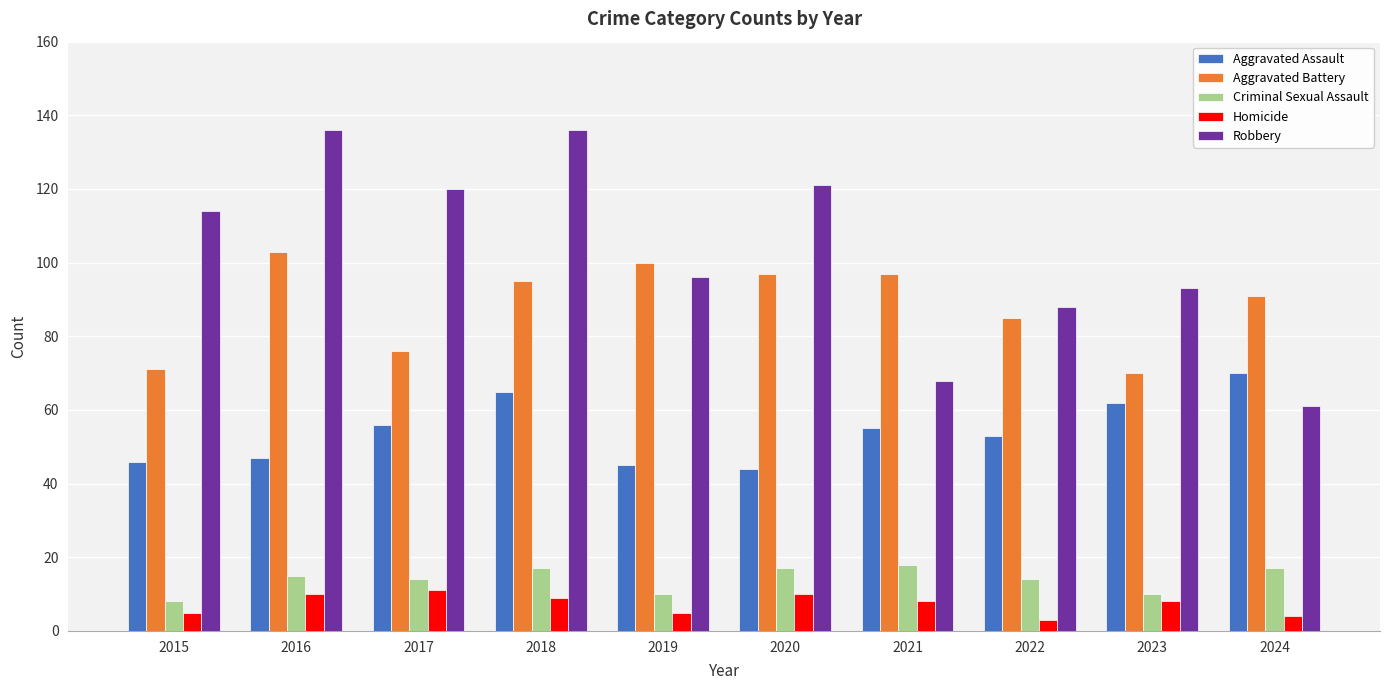

Reading left to right, what are all the values shown in this chart?

Aggravated Assault: 46	47	56	65	45	44	55	53	62	70
Aggravated Battery: 71	103	76	95	100	97	97	85	70	91
Criminal Sexual Assault: 8	15	14	17	10	17	18	14	10	17
Homicide: 5	10	11	9	5	10	8	3	8	4
Robbery: 114	136	120	136	96	121	68	88	93	61